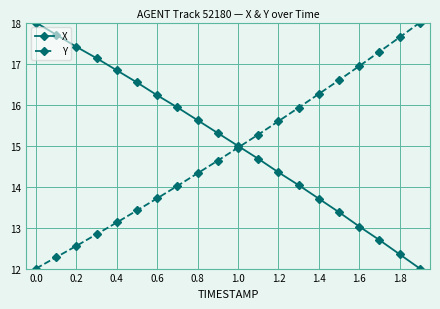

True or false: X and Y intersect in this chart.

True